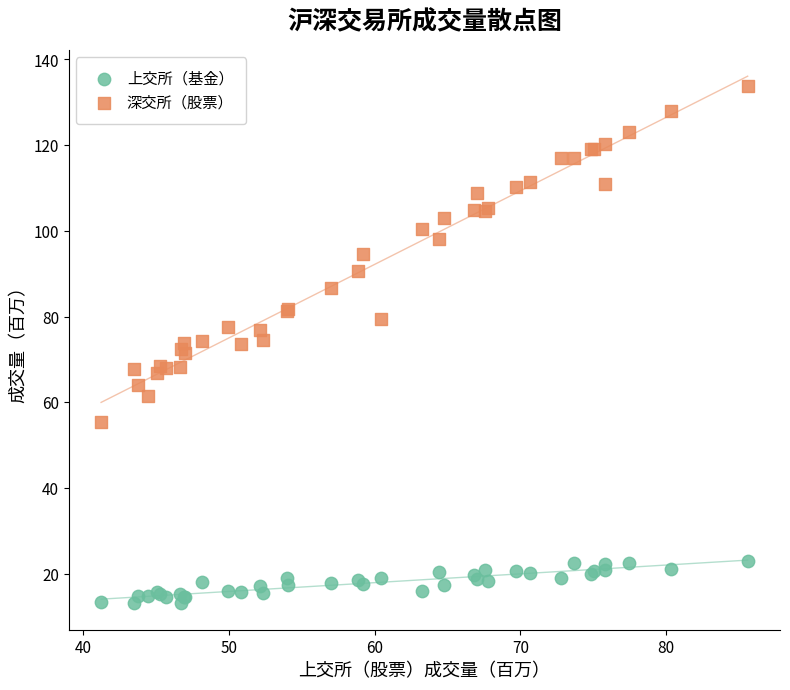

Which series contains the highest Y value?

深交所（股票）